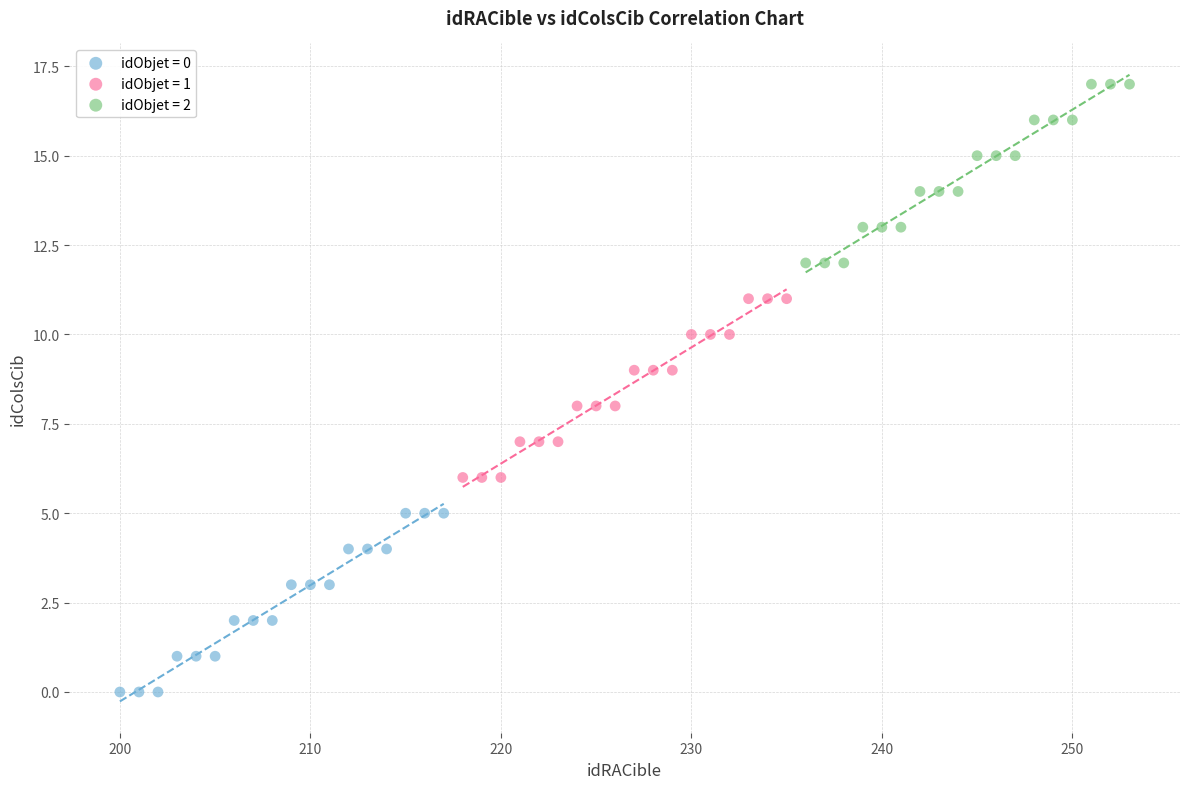

Which series reaches the maximum Y coordinate?

idObjet = 2